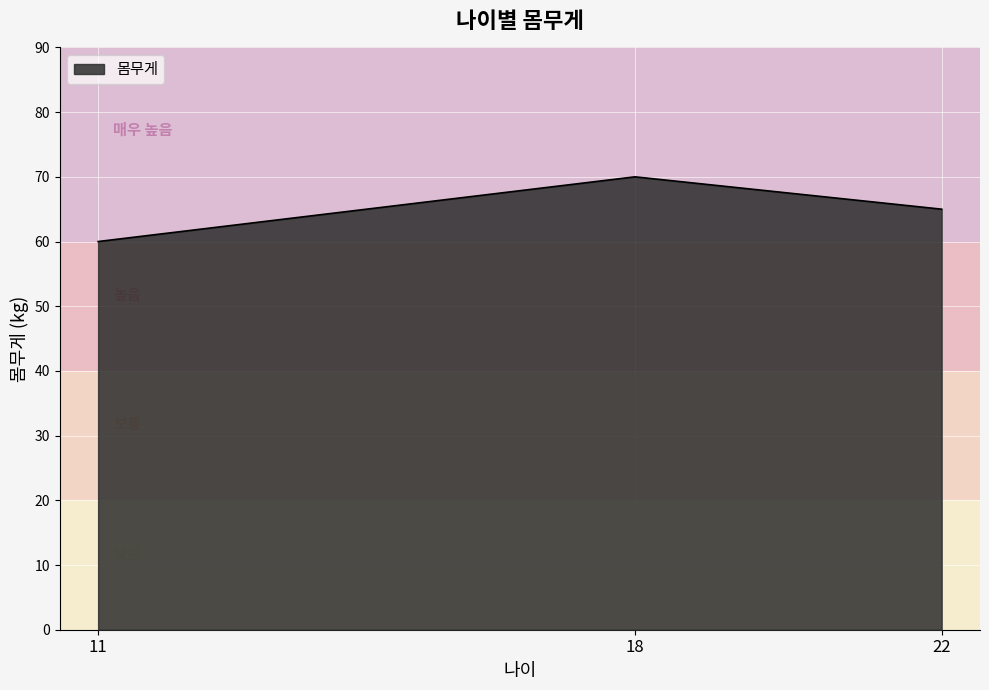

How many values are between 60 and 70?

3